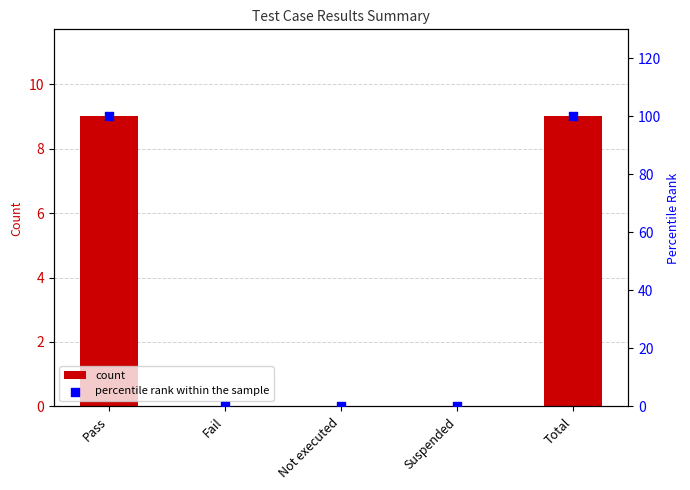

At how many categories does at least one series exceed 61?

2